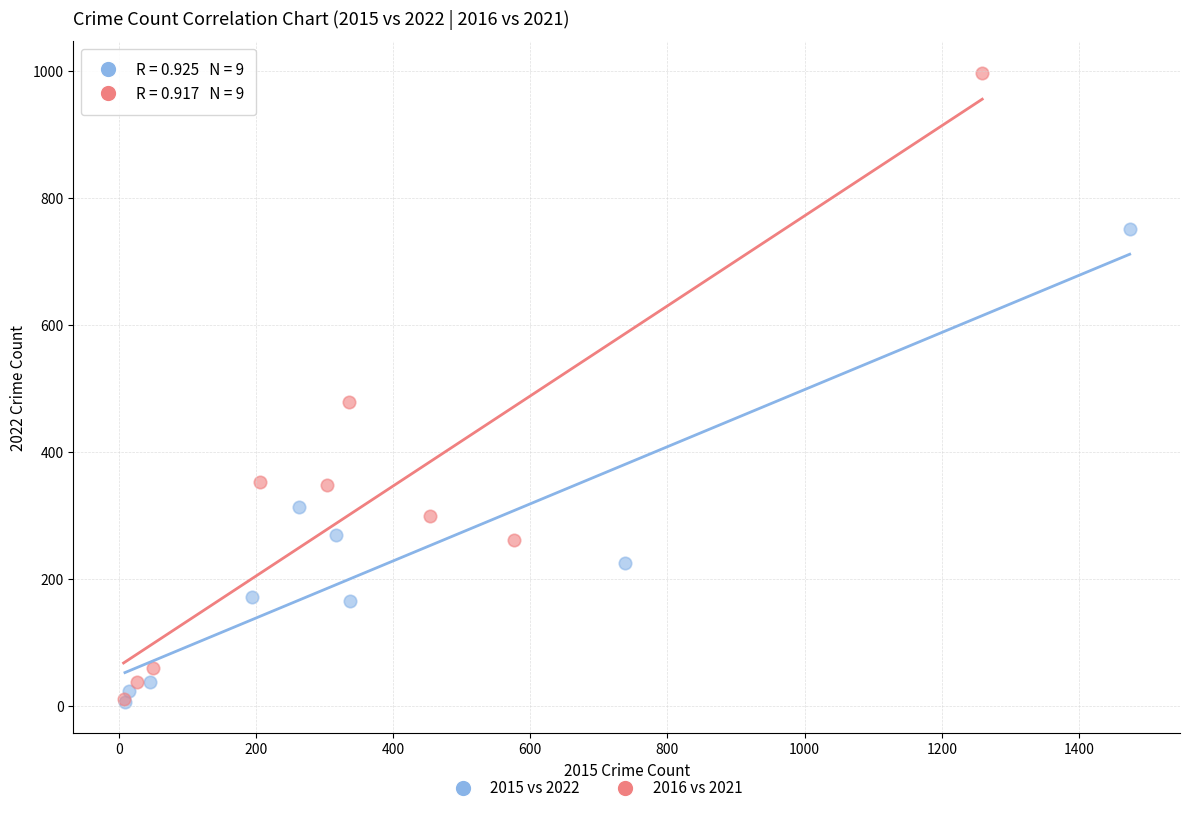

Which series reaches the maximum Y coordinate?

2016 vs 2021